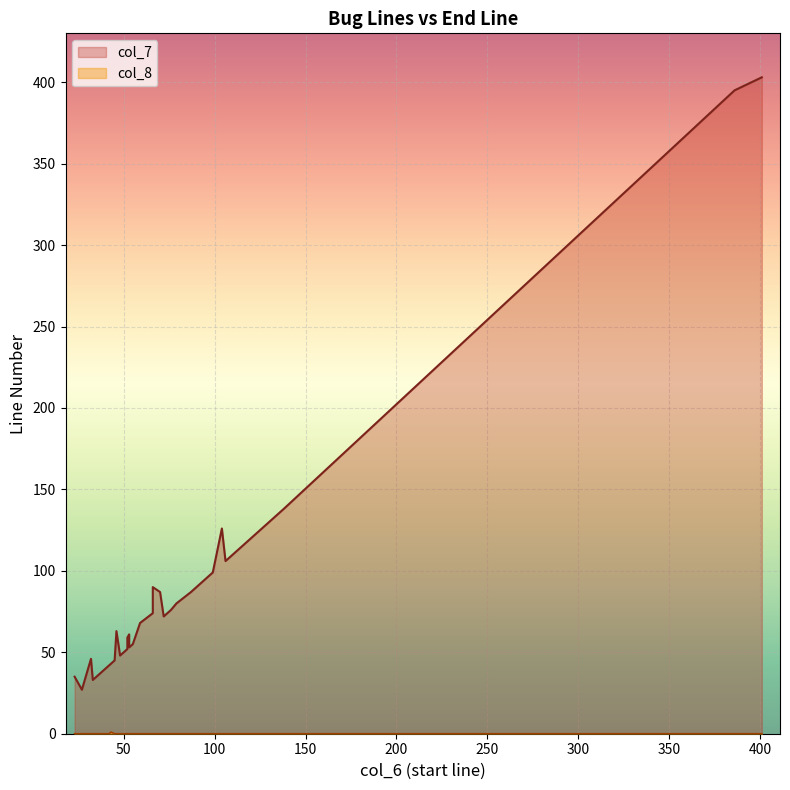

True or false: col_7 and col_8 intersect in this chart.

False